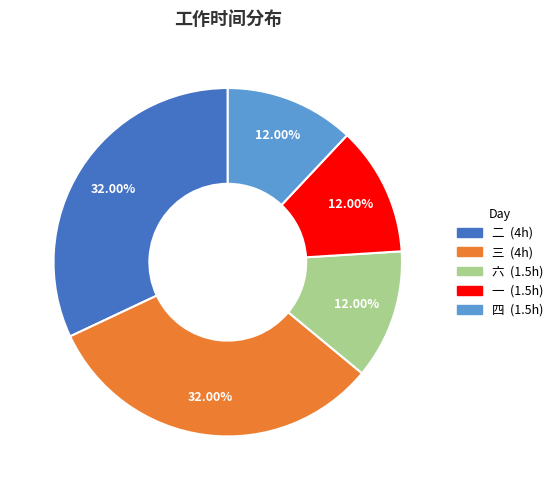

Is there any slice that represents more than half of the pie?

No